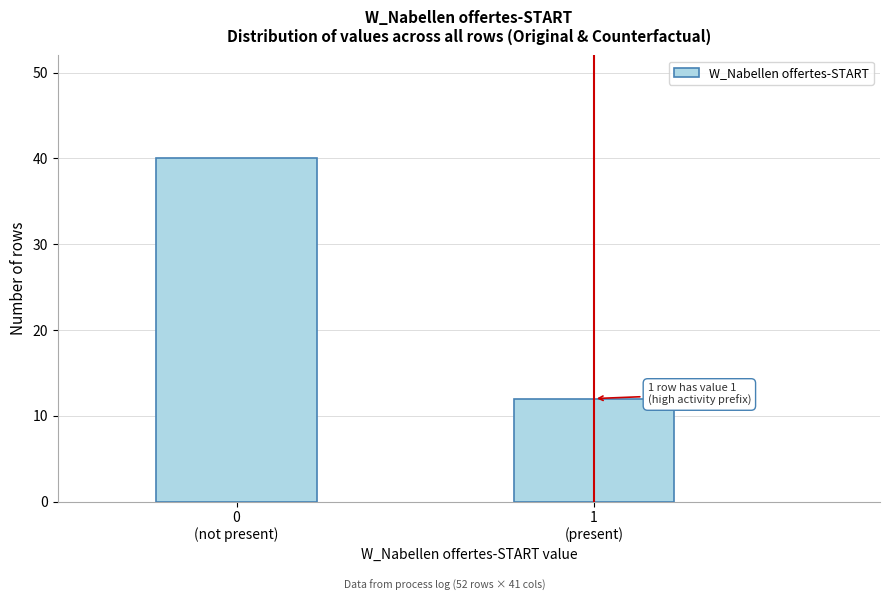

Reading left to right, what are all the values shown in this chart?

40	12